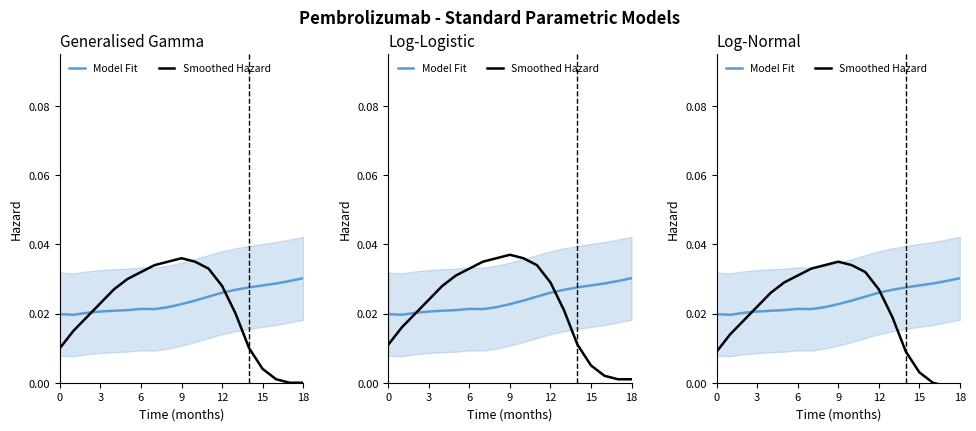

List the series in order of their peak value, lowest first.

Model Fit, Smoothed Hazard